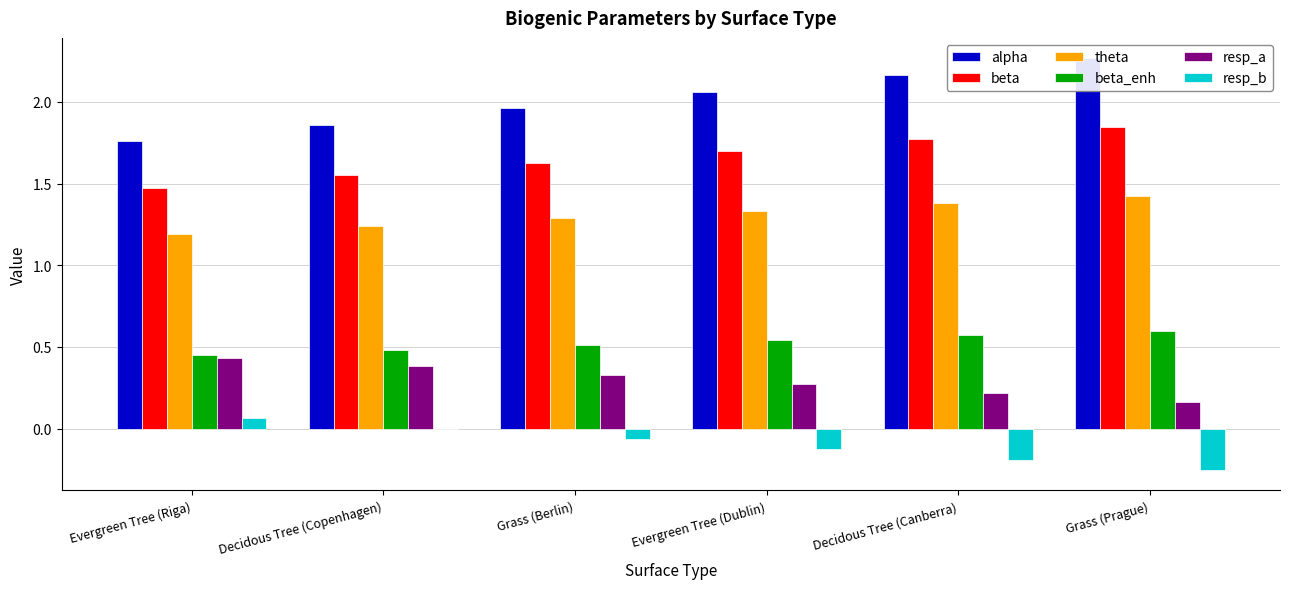

The value of beta at Evergreen Tree (Riga) is 1.5. True or false?

True